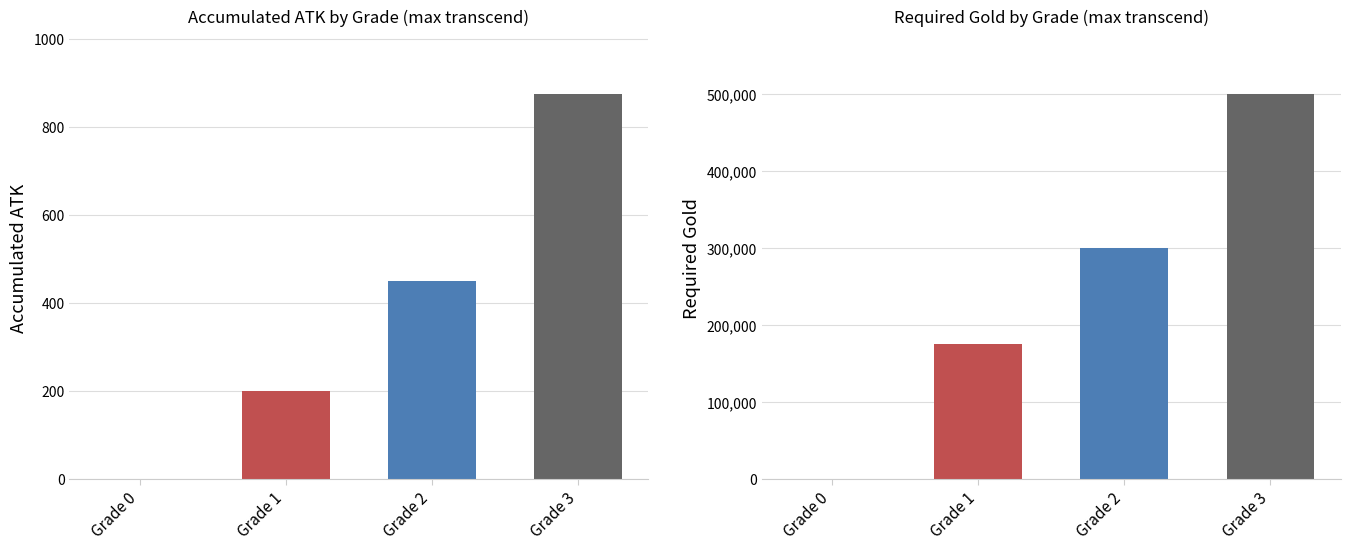

Which has a higher value, Grade 0 or Grade 1?

Grade 1